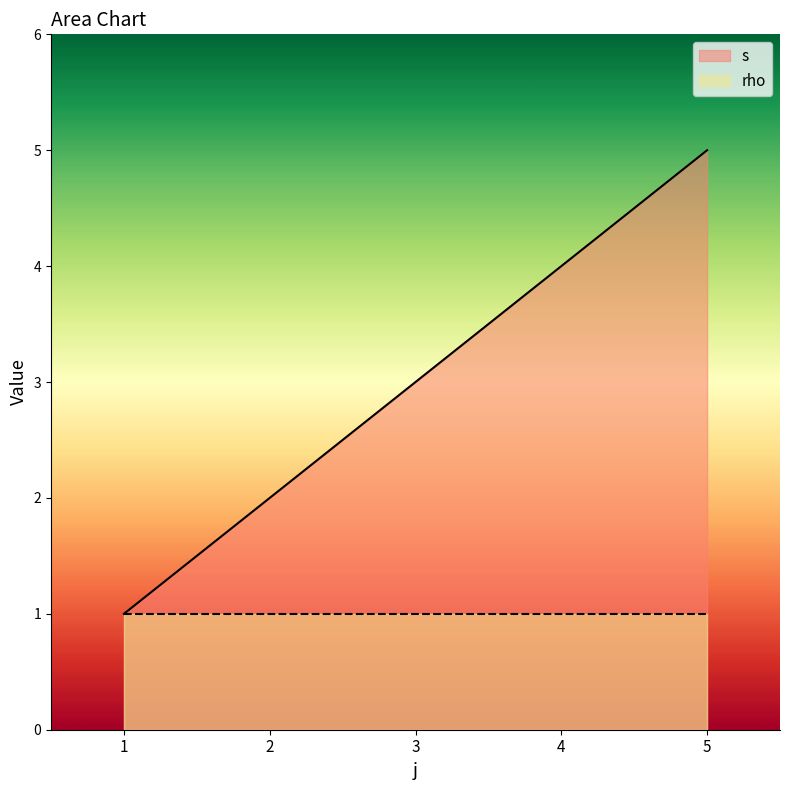

What is the sum of the values at 1 and 4?

5